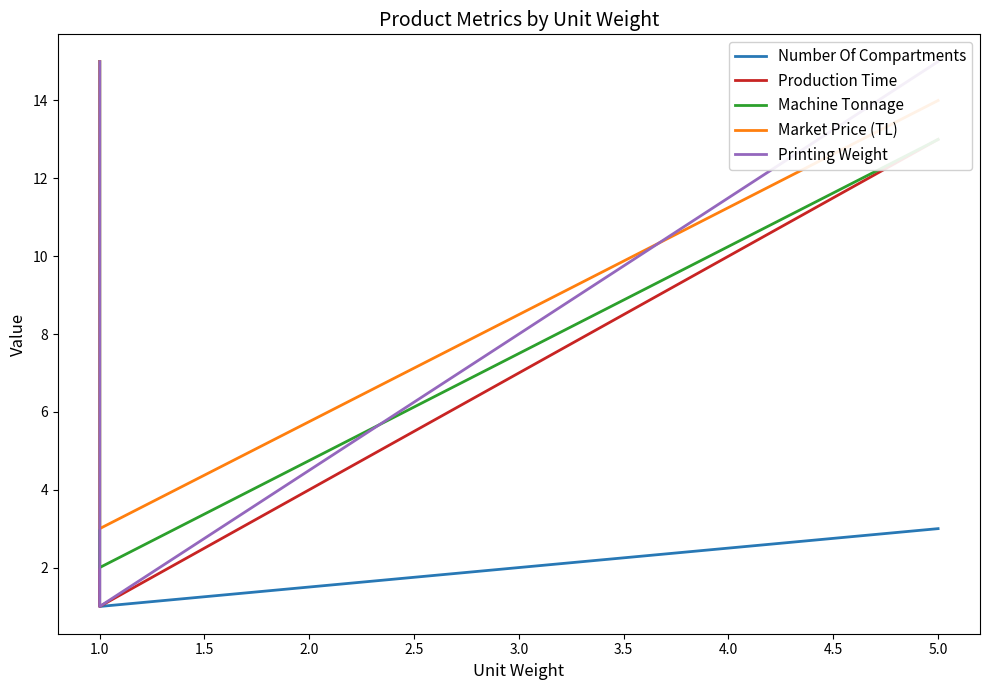

What is the greatest value displayed?

15